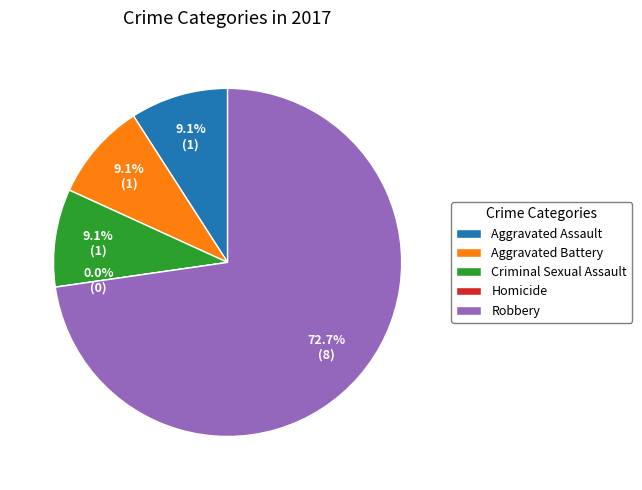

Which category has the biggest portion of the pie?

Robbery